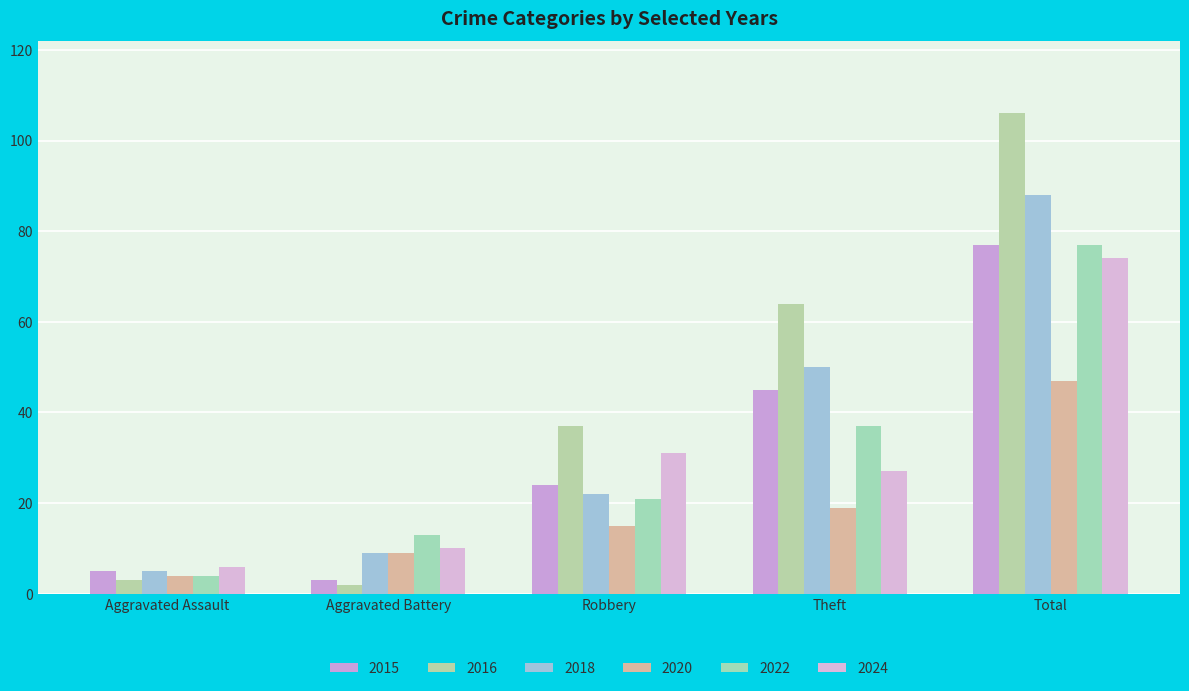

Which series has the widest spread of values?

2016